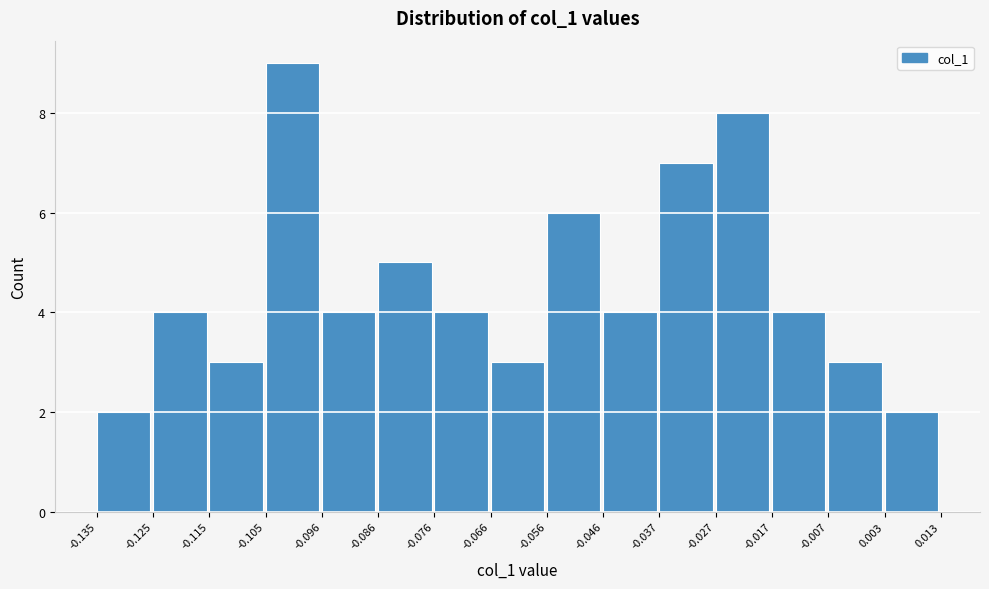

Reading left to right, list every bar in this chart as the range it spans on the x-axis followed by its height. The values are not printed on the chart, so give them approximately, as read against the axis.

-0.135 to -0.125: 2
-0.125 to -0.115: 4
-0.115 to -0.105: 3
-0.105 to -0.096: 9
-0.096 to -0.086: 4
-0.086 to -0.076: 5
-0.076 to -0.066: 4
-0.066 to -0.056: 3
-0.056 to -0.046: 6
-0.046 to -0.037: 4
-0.037 to -0.027: 7
-0.027 to -0.017: 8
-0.017 to -0.007: 4
-0.007 to 0.003: 3
0.003 to 0.013: 2